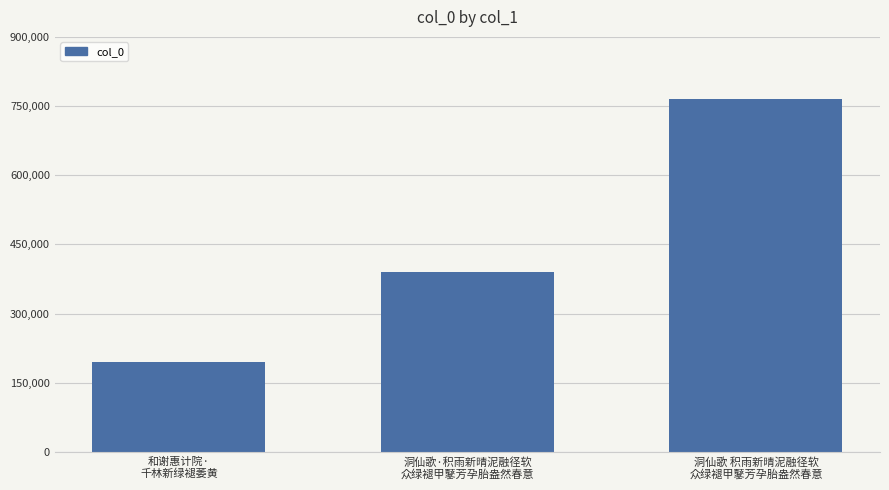

What is the change in value from 和谢惠计院·
千林新绿褪萎黄 to 洞仙歌 积雨新晴泥融径软
众绿褪甲鼕芳孕胎盎然春意?

+570321